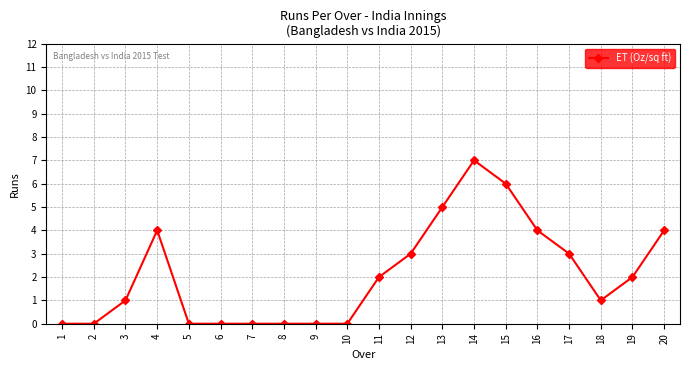

What is the value of the 15th point from the left?

6